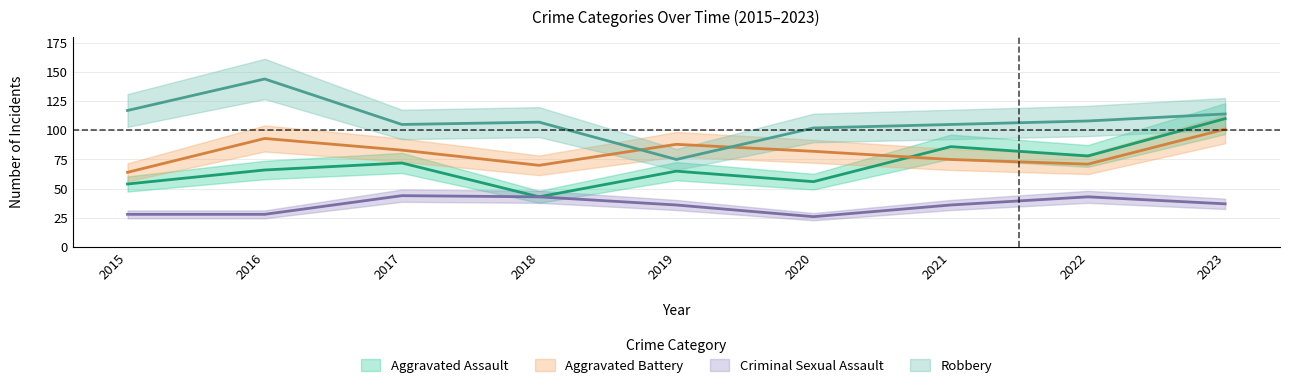

At which category does the chart reach its minimum across all series?

2020